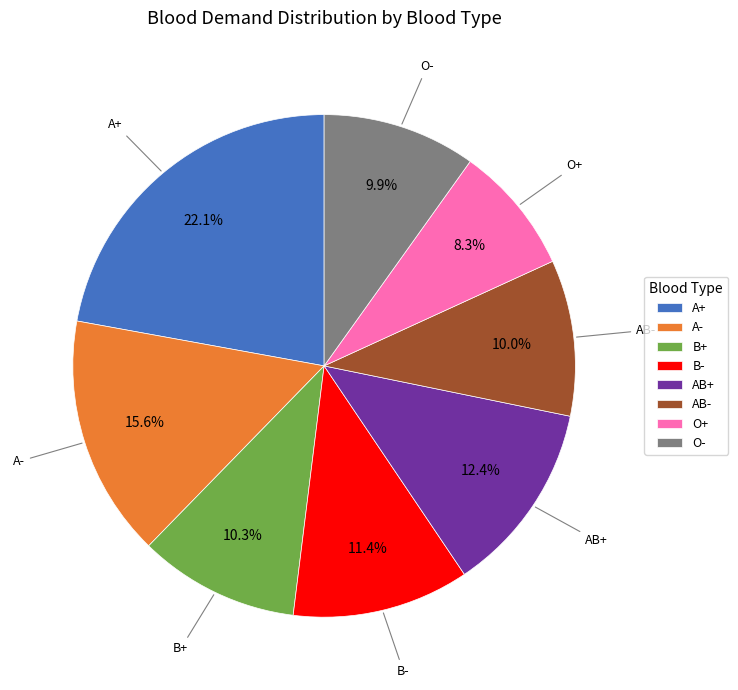

Which slice is the largest?

A+